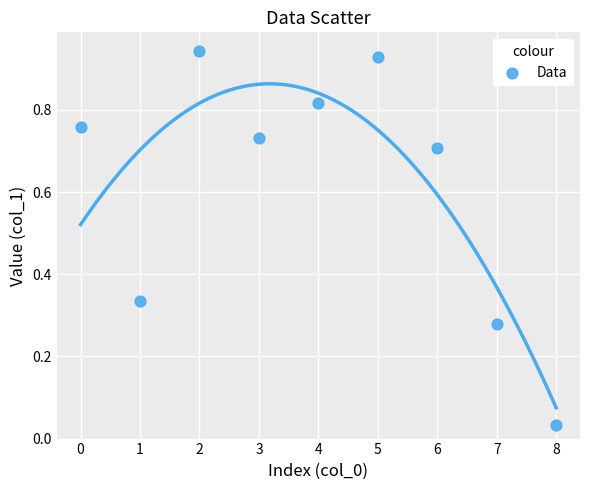

What is the average Y value?

0.6